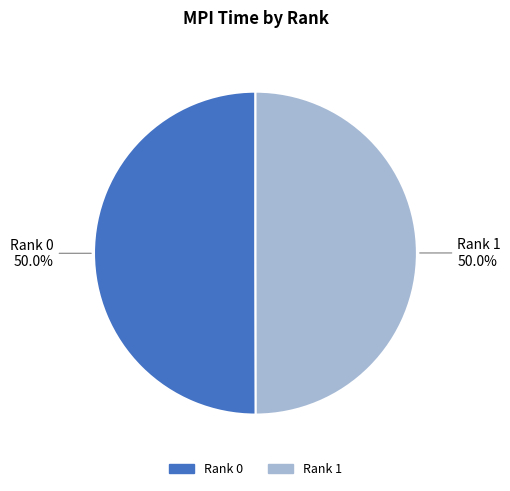

What portion of the pie excludes Rank 1?

50.0%